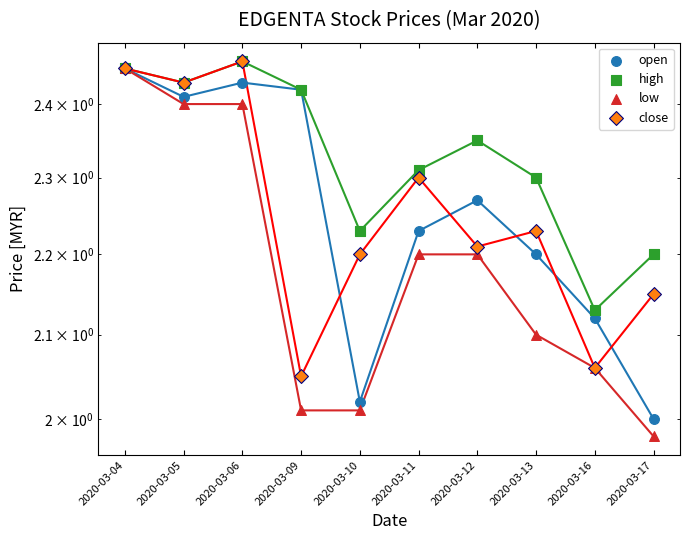

What are all the series names shown in the legend?

open, high, low, close